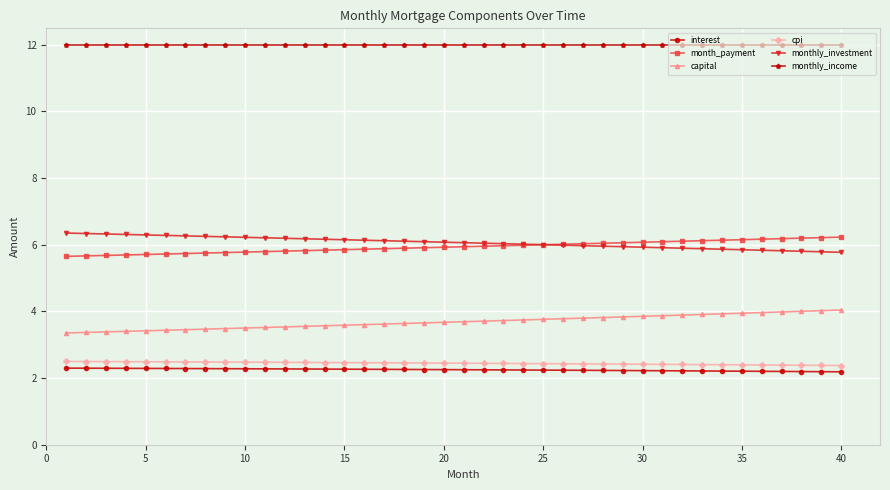

What is the sum of all cpi values?

97.7